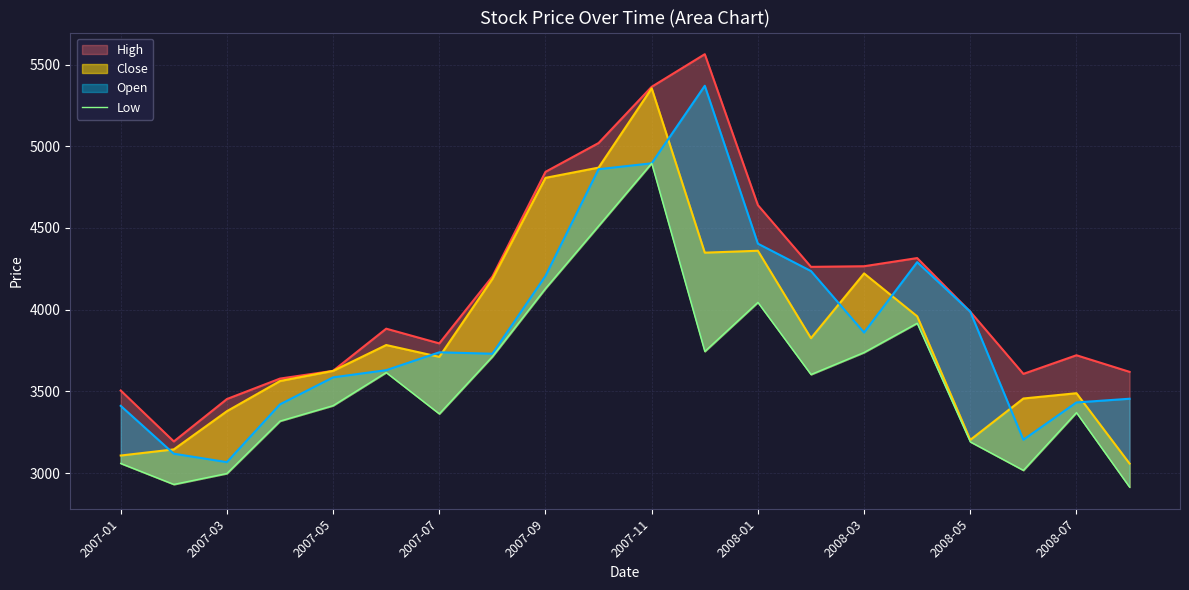

Reading right to left, what are all the values shown in this chart?

2914.6	3370.2	3017.2	3191.4	3917.2	3738.4	3603.4	4044.7	3744.4	4895.8	4512.2	4129.7	3713.1	3362.8	3615.7	3413.1	3318.4	2997.8	2931.0	3059.3